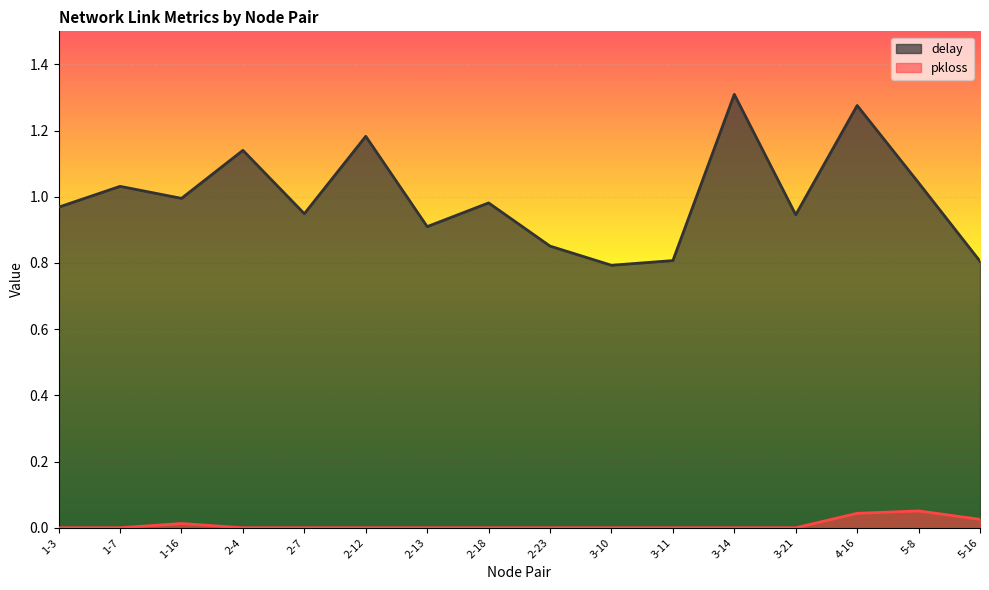

True or false: pkloss and delay intersect in this chart.

False